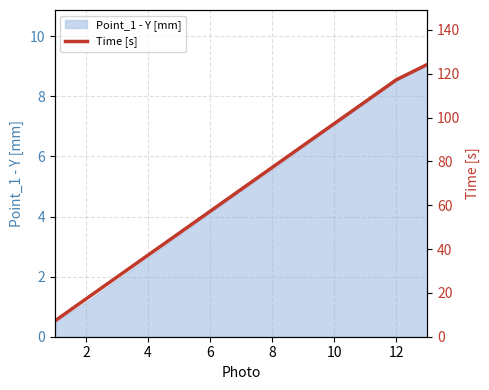

At which label does Point_1 - Y [mm] first exceed 4?

6